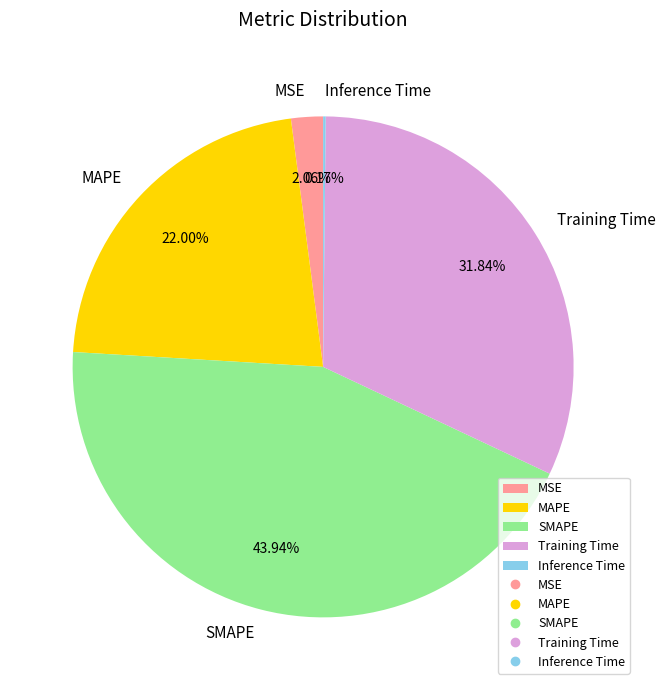

To the nearest percent, what is the difference between the largest and smallest slice percentages?

44%